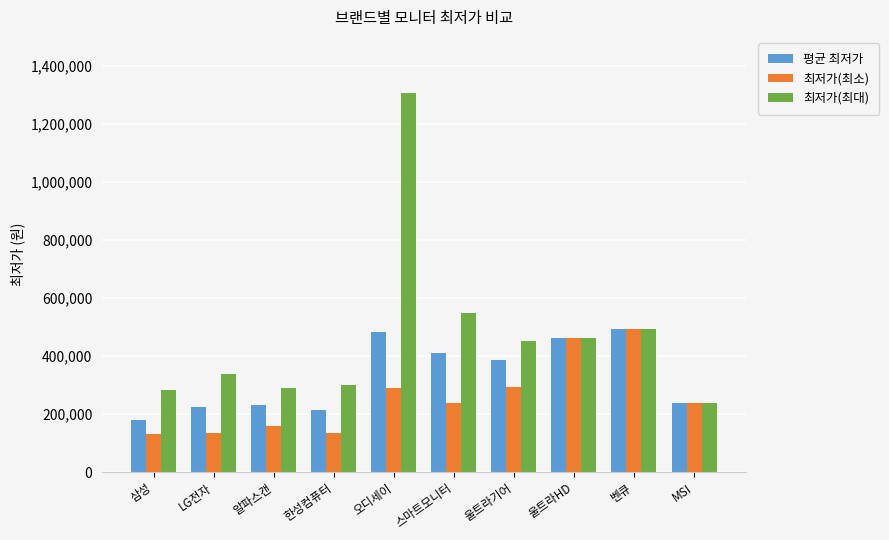

What is the sum of the 최저가(최대) values at 스마트모니터 and 한성컴퓨터?

848000